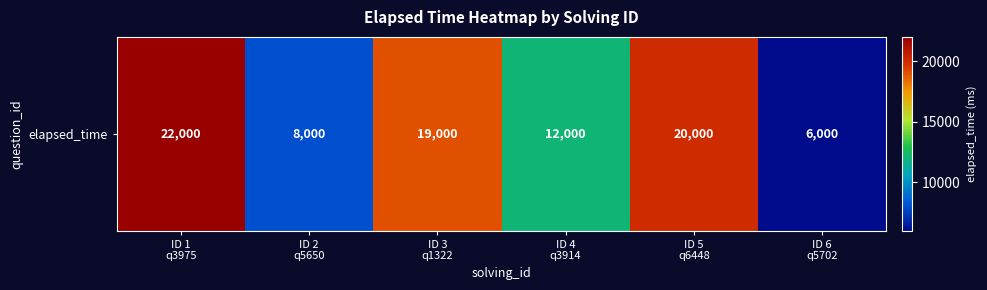

How many categories are shown in the chart?

6